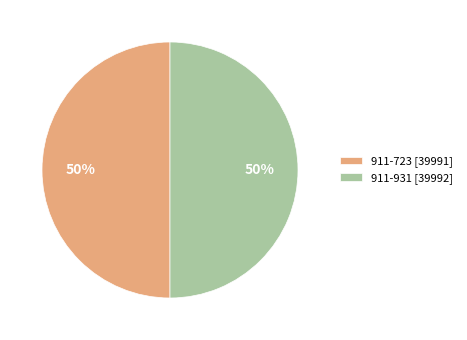

To the nearest percent, what is the average slice percentage?

50%